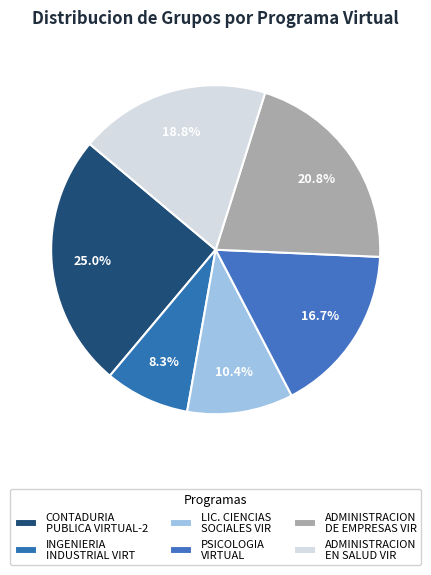

Rank the categories by value from highest to lowest.

CONTADURIA PUBLICA VIRTUAL-2, ADMINISTRACION DE EMPRESAS VIR, ADMINISTRACION EN SALUD VIR, PSICOLOGIA VIRTUAL, LIC. EN CIENCIAS SOCIALES VIR, INGENIERIA INDUSTRIAL VIRT